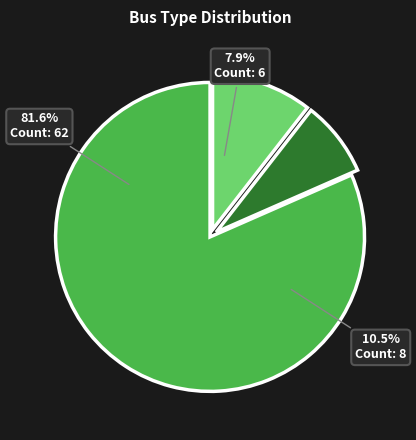

What percentage do Type 1 and Type 2 together represent?

89.5%